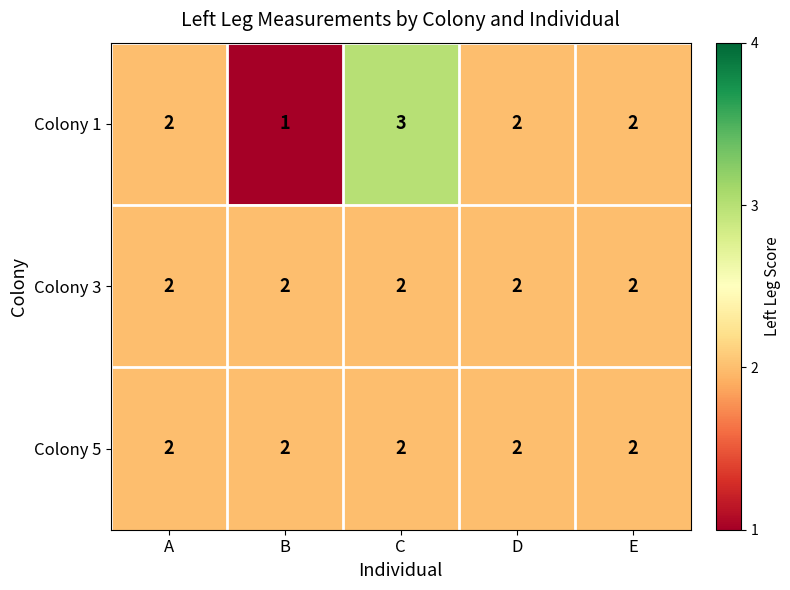

At which category is the sum across all series the highest?

C